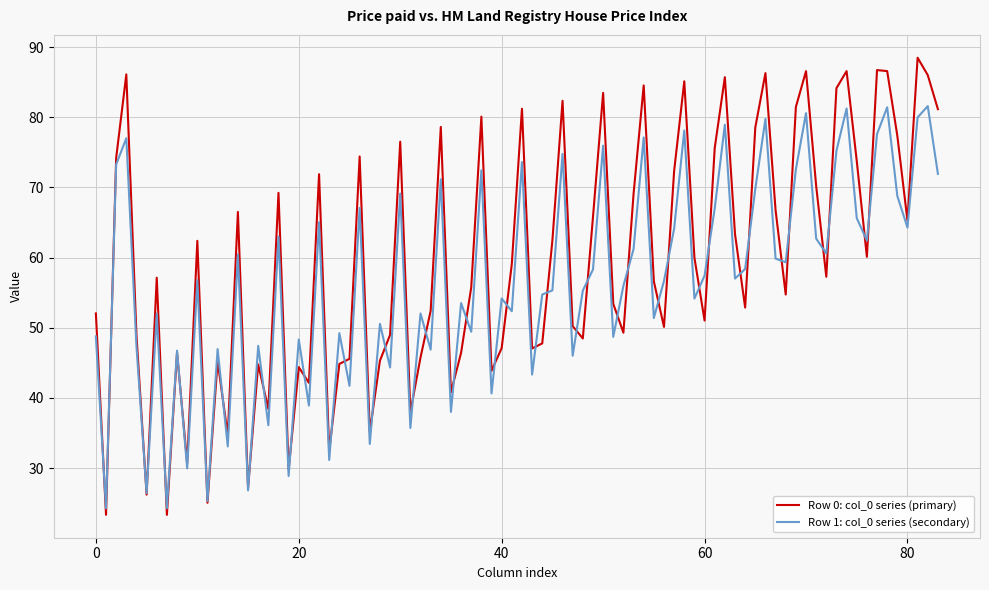

Rank the series by their average value, from lowest to highest.

Row 1: col_0 series (secondary), Row 0: col_0 series (primary)